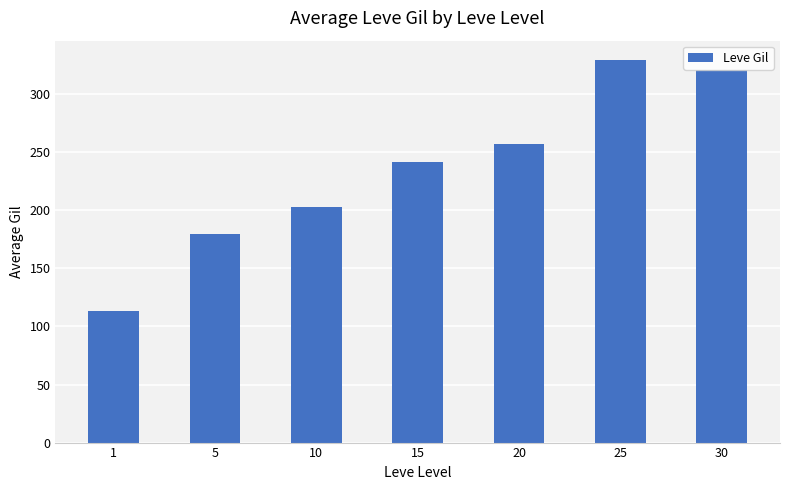

Are the bars grouped side by side (vs. stacked)?

No